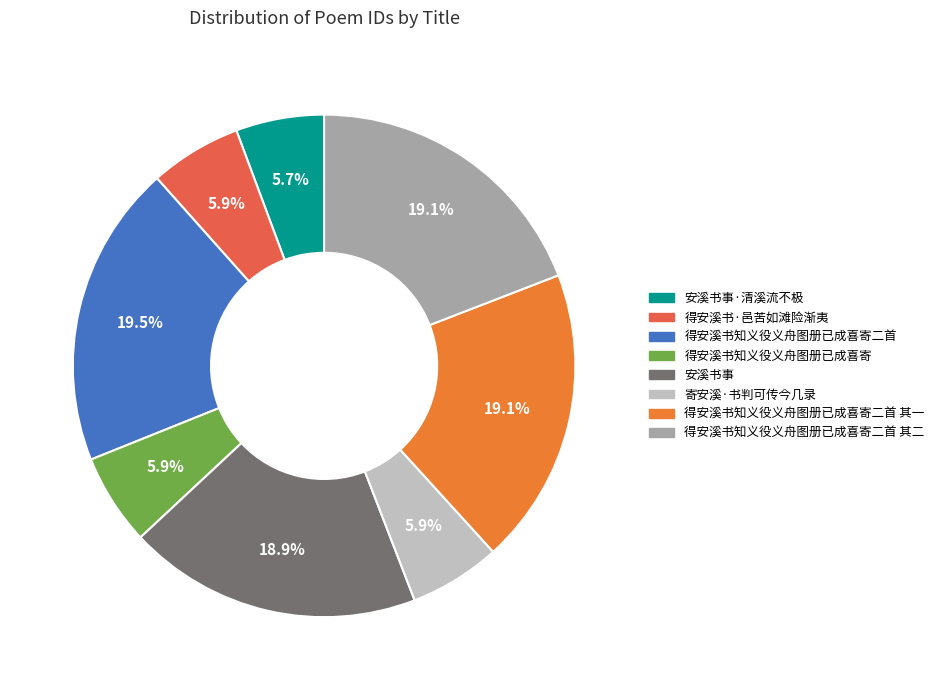

How many slices are in this pie chart?

8